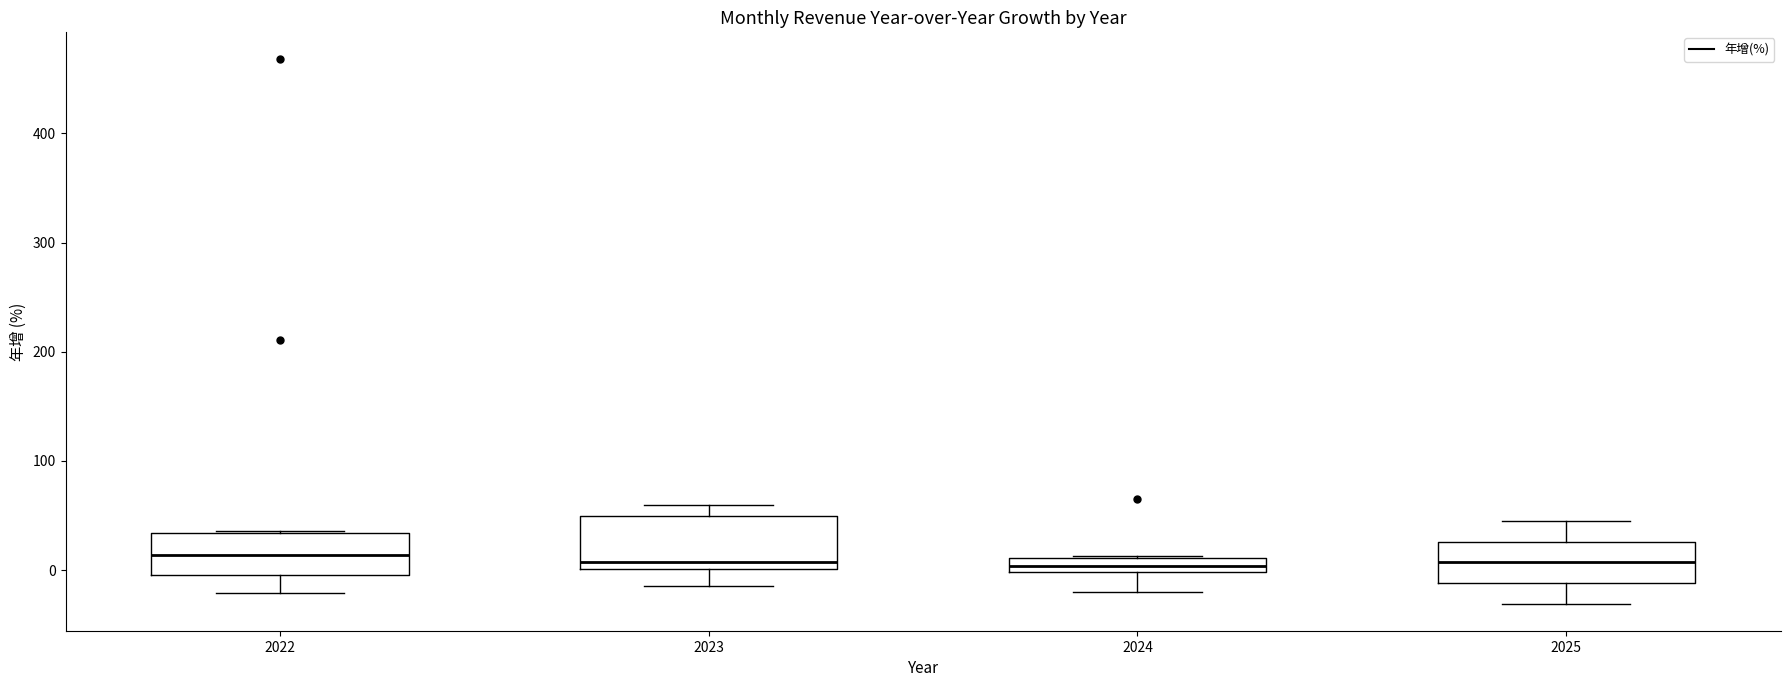

Where is the lower edge of the box at x = 2022 on the y-axis? The values are not printed on the chart, so give them approximately, as read against the axis.

0